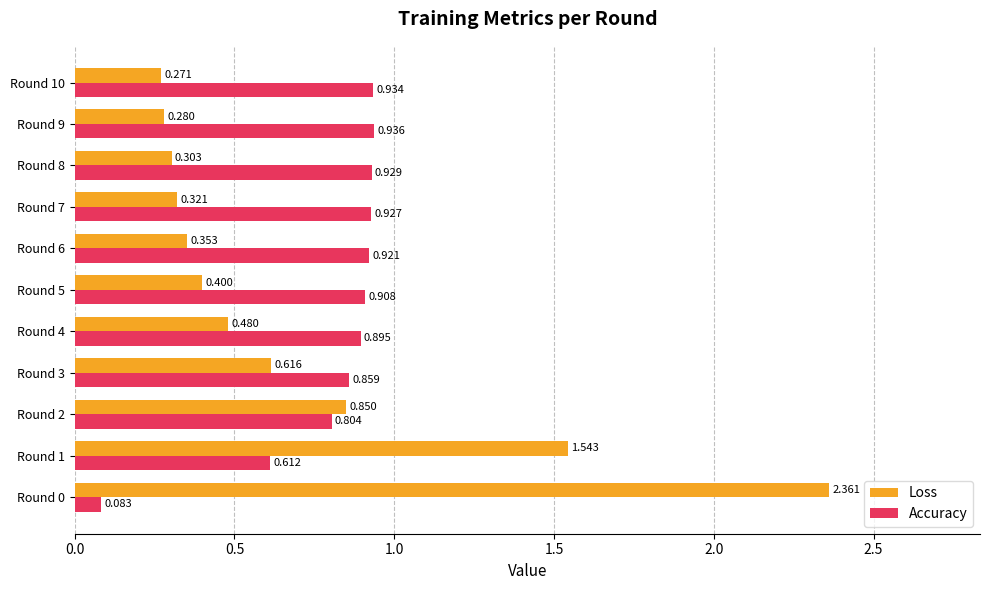

Rank the series at Round 10 from highest to lowest value.

Accuracy, Loss